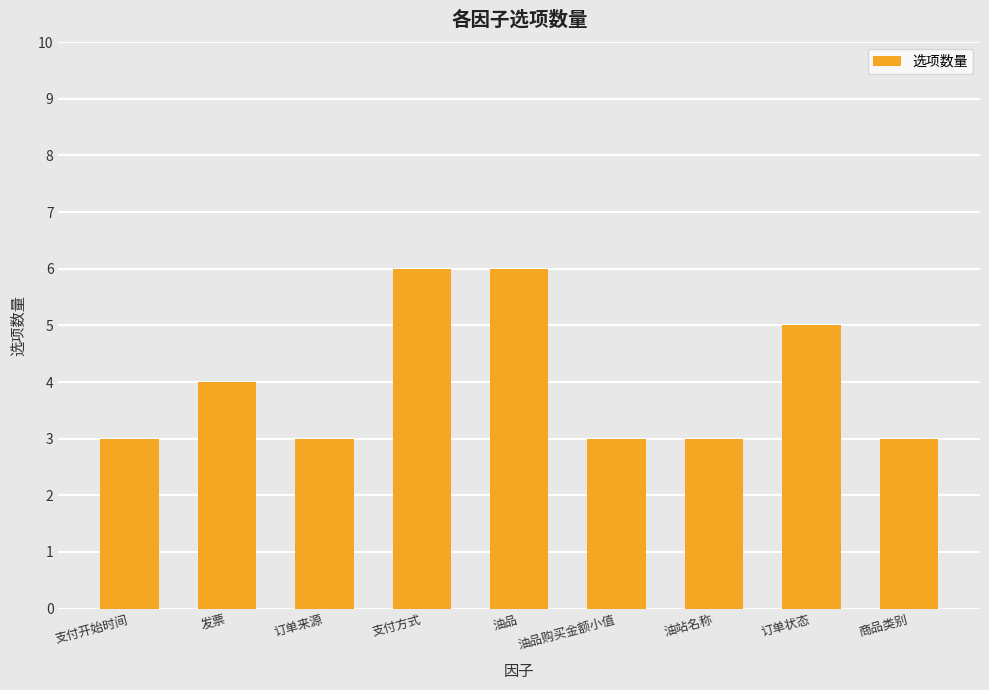

What is the smallest value displayed?

3